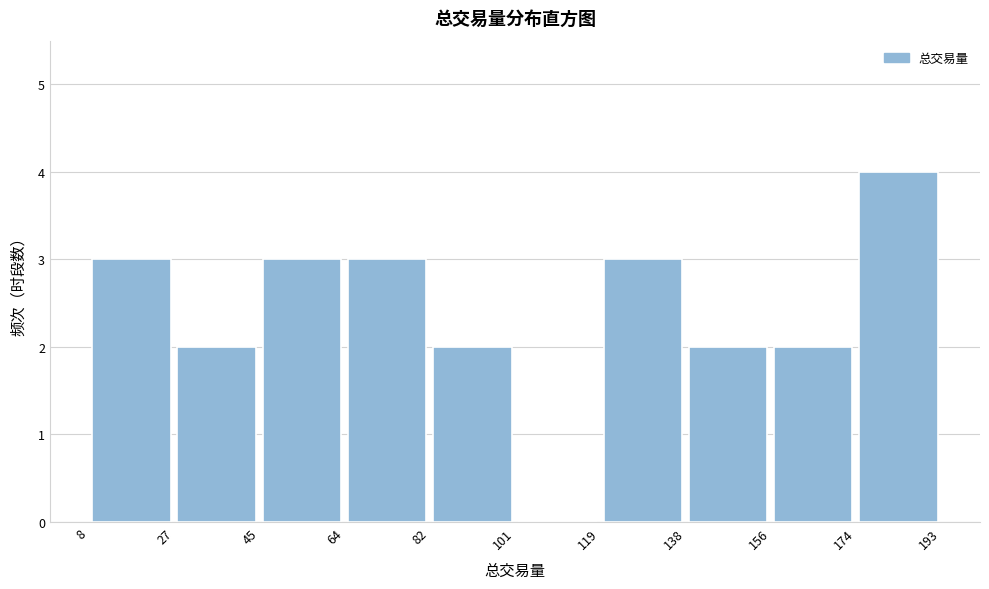

Over which range of the x-axis is the bar tallest?

174 to 193